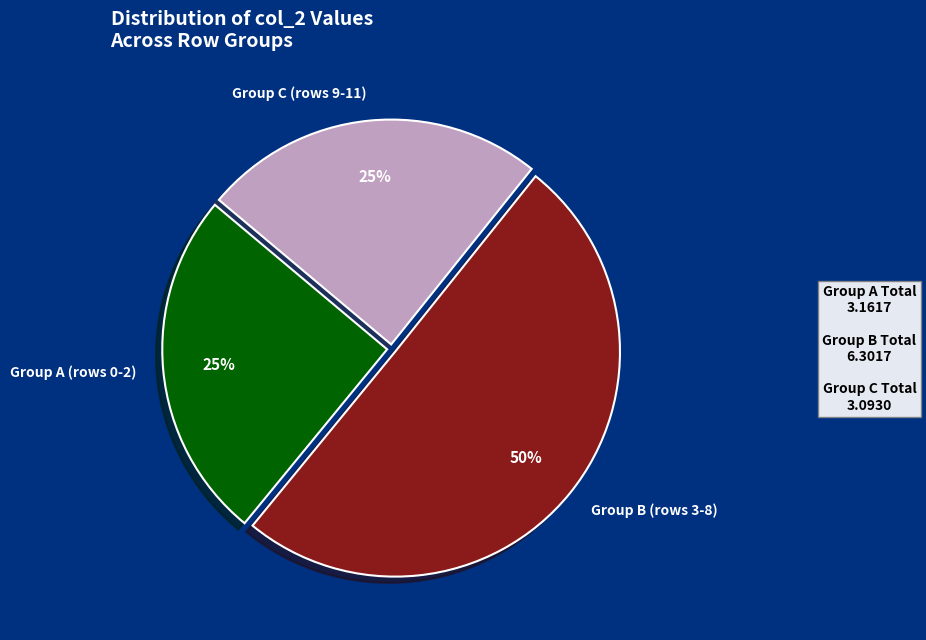

Which slice represents more than half of the pie?

Group B (rows 3-8)